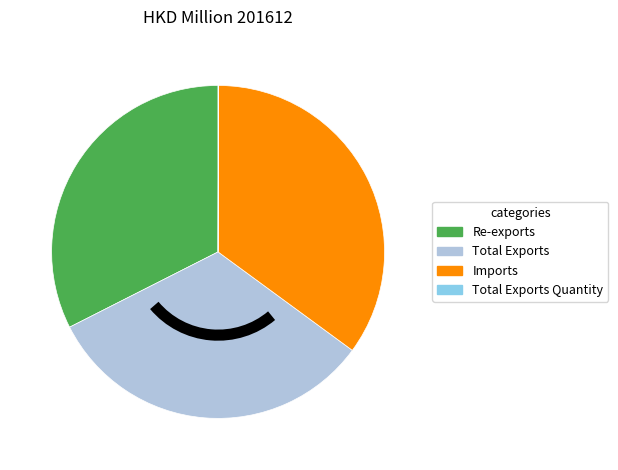

Which category has the biggest portion of the pie?

Imports